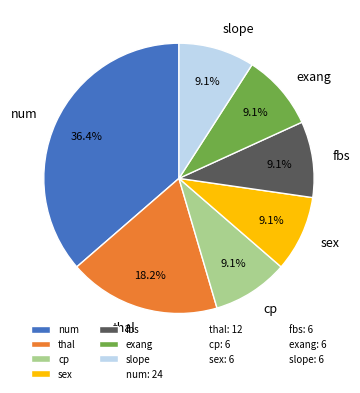

Combined, what portion of the pie is fbs and cp?

18.2%